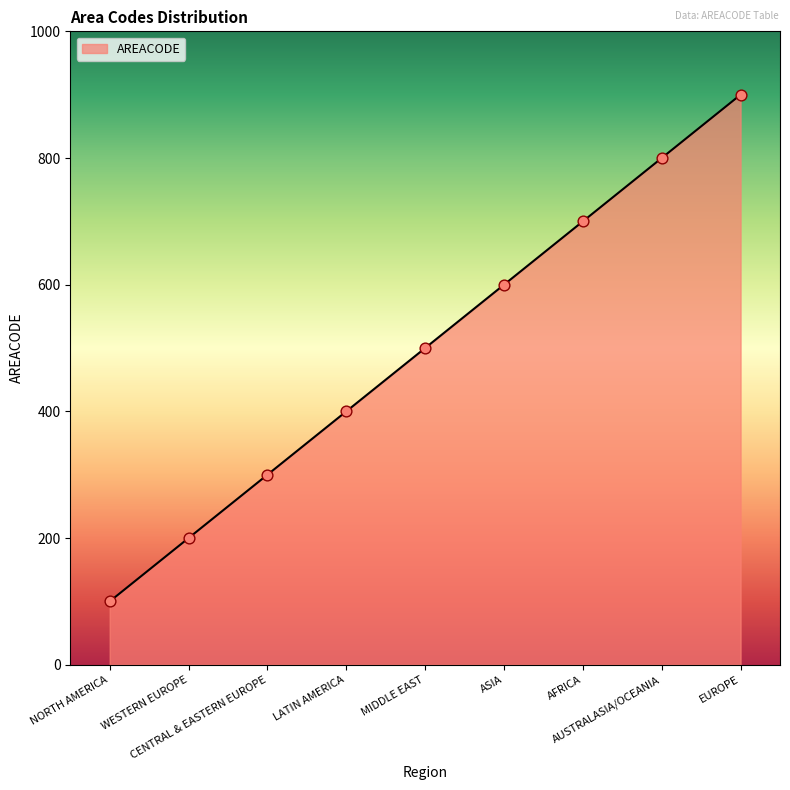

Between CENTRAL & EASTERN EUROPE and WESTERN EUROPE, which is larger?

CENTRAL & EASTERN EUROPE